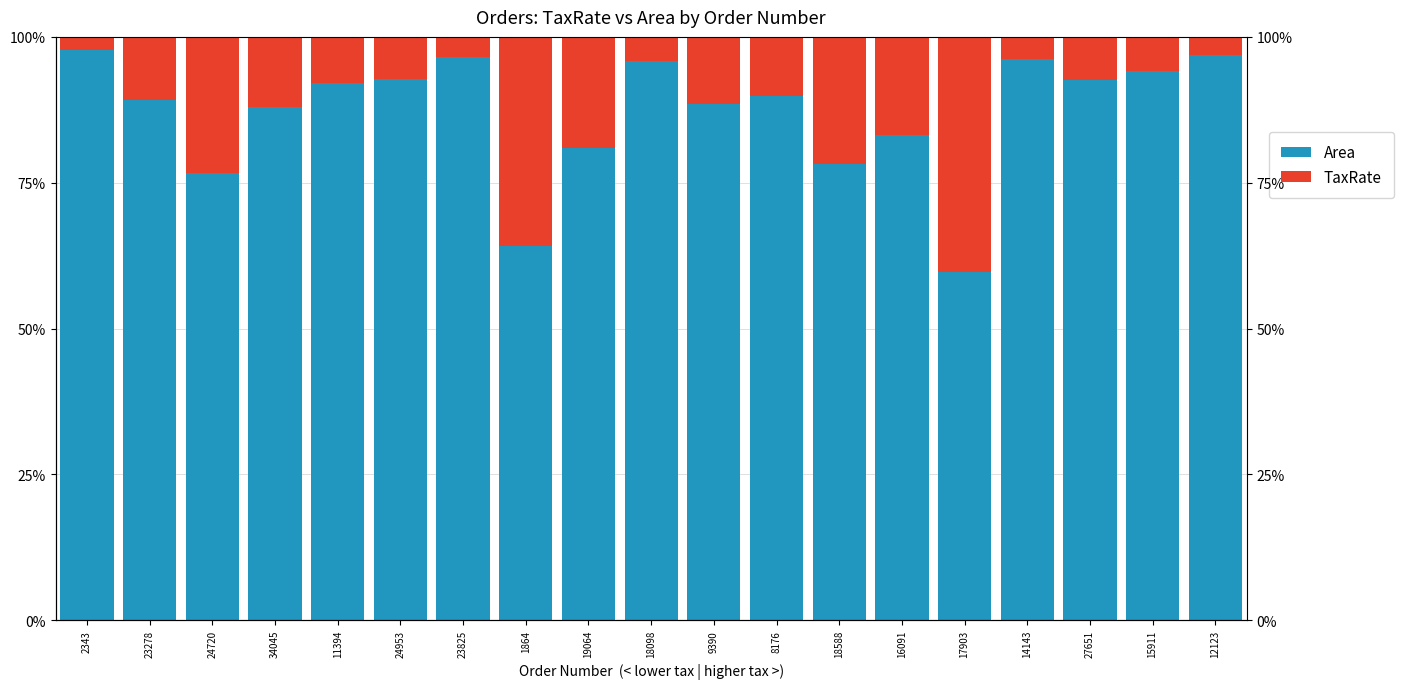

What is the label of the 17th bar from the left?

27651